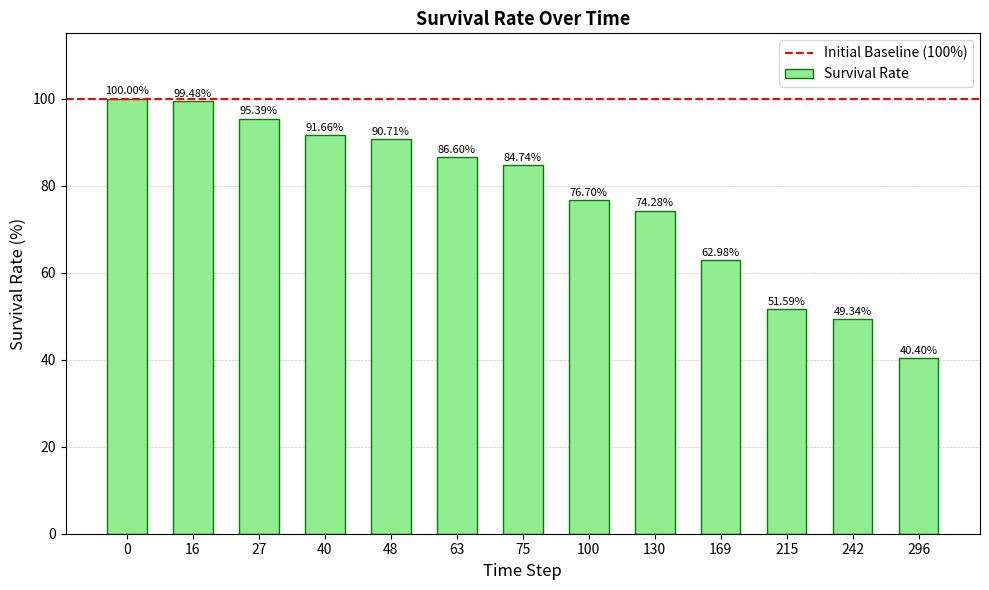

Between 48 and 296, which is larger?

48